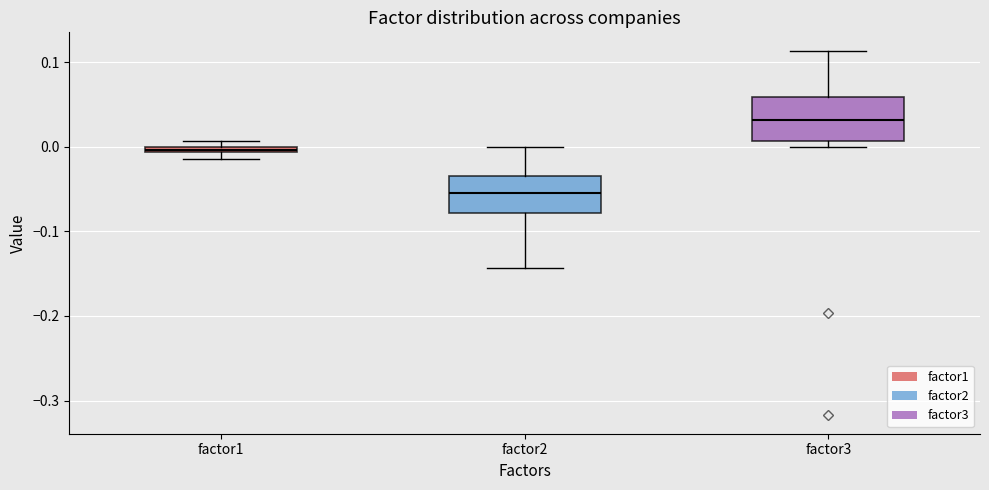

Where is the lower edge of the box for factor2 on the y-axis? The values are not printed on the chart, so give them approximately, as read against the axis.

-0.08